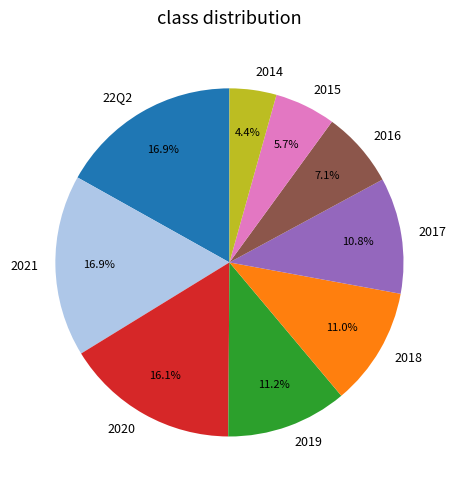

Which slice is the smallest?

2014